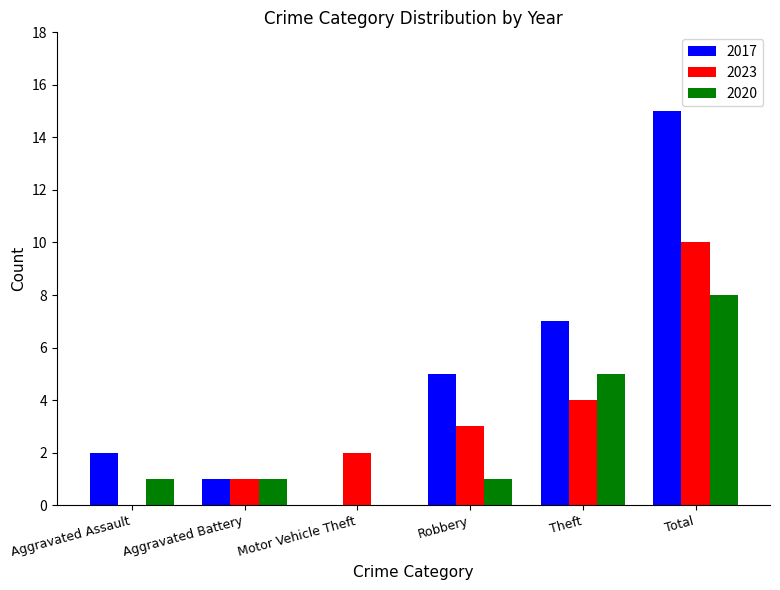

Is the value of 2017 at Robbery greater than the value of 2023 at Aggravated Assault?

Yes